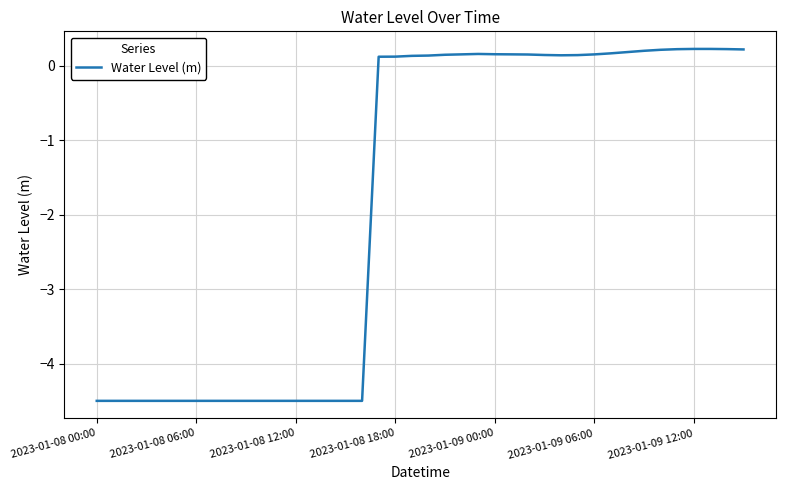

Is this an area chart (filled region under the line)?

No